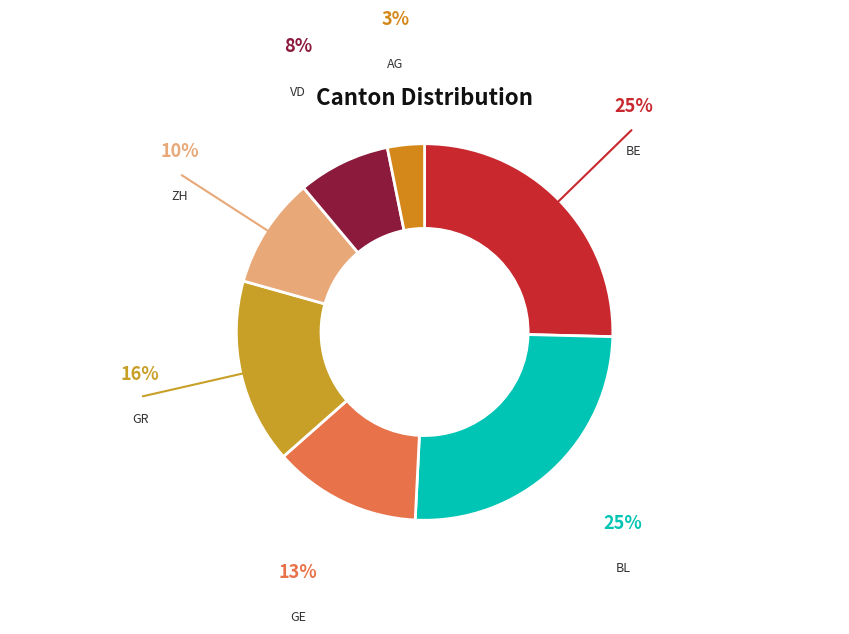

How many slices are in this pie chart?

7